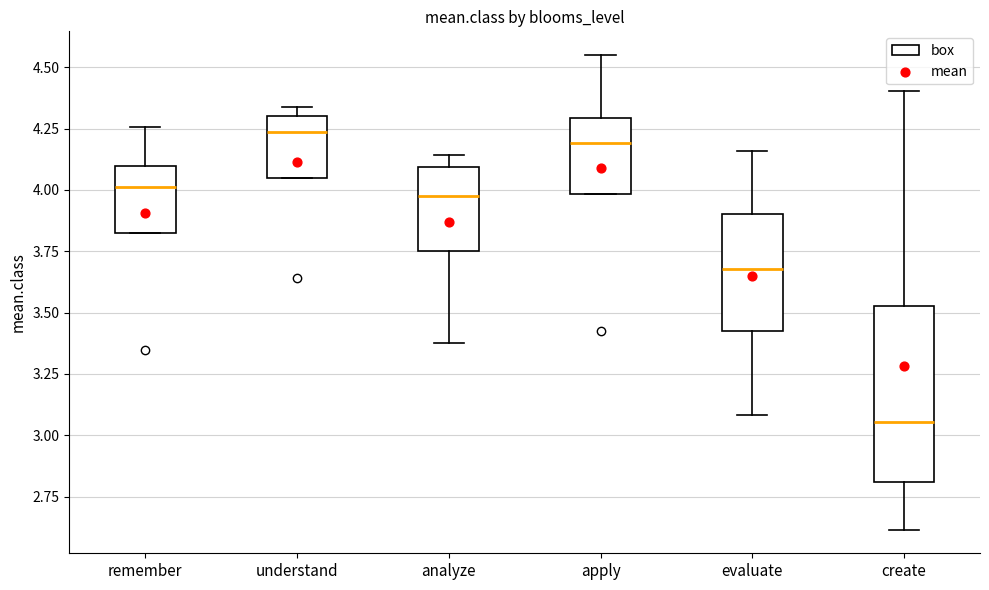

Reading left to right, transcribe this box plot: for each box, give where its median line is, the range the box spans, and where its two whiskers end, as read against the y-axis. The values are not printed on the chart, so give them approximately, as read against the axis.

remember: median 4.00, box 3.80 to 4.10, whiskers 3.80 to 4.25
understand: median 4.25, box 4.05 to 4.30, whiskers 4.05 to 4.35
analyze: median 4.00, box 3.75 to 4.10, whiskers 3.40 to 4.15
apply: median 4.20, box 4.00 to 4.30, whiskers 4.00 to 4.55
evaluate: median 3.70, box 3.45 to 3.90, whiskers 3.10 to 4.15
create: median 3.05, box 2.80 to 3.55, whiskers 2.60 to 4.40